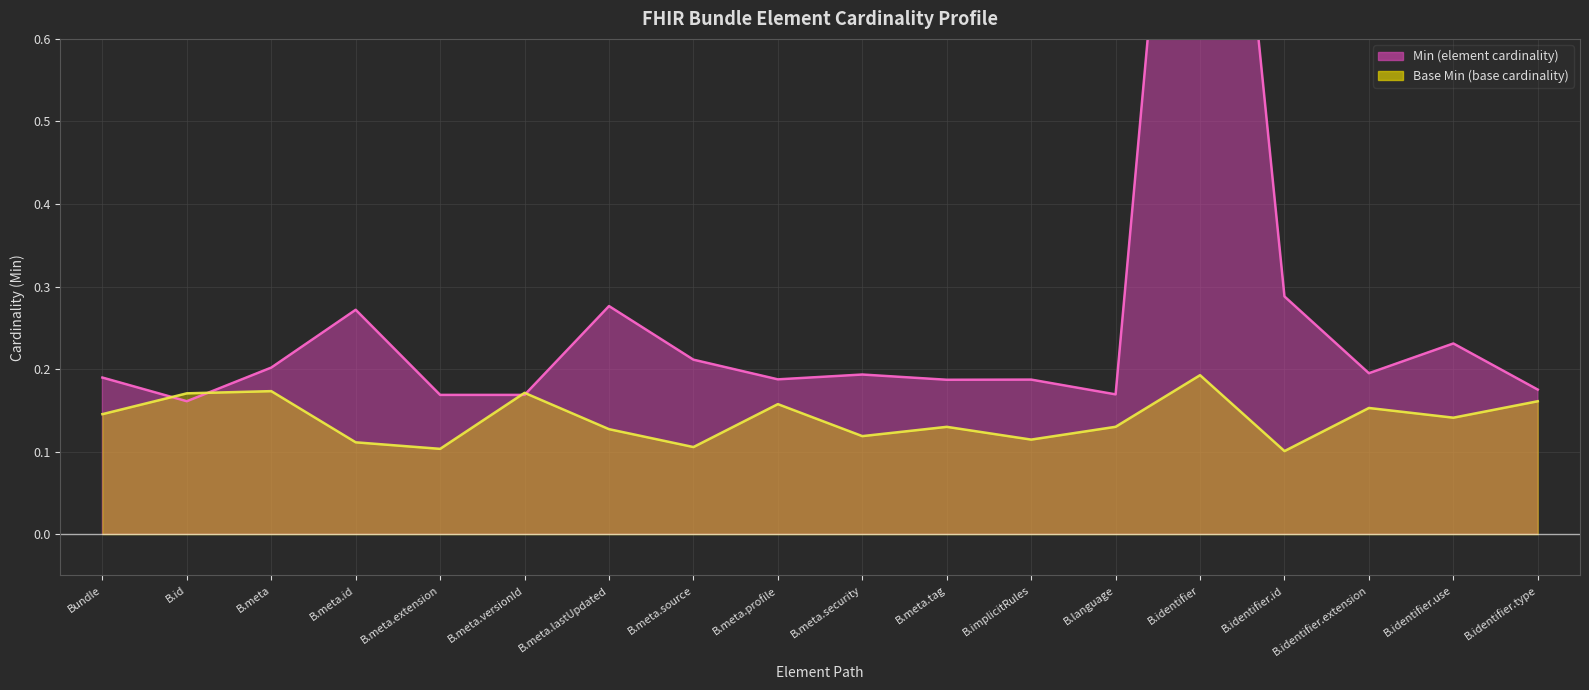

What is the sum of all values?

4.8